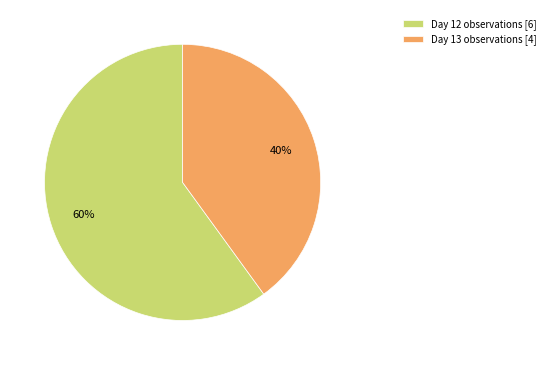

The Day 13 observations [4] slice represents 27% of the pie. True or false?

False